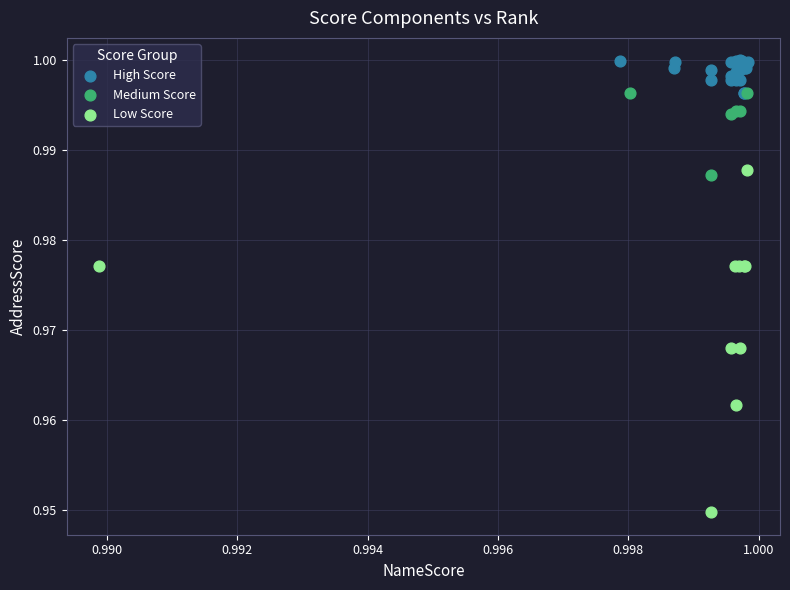

Which series reaches the minimum Y coordinate?

Low Score